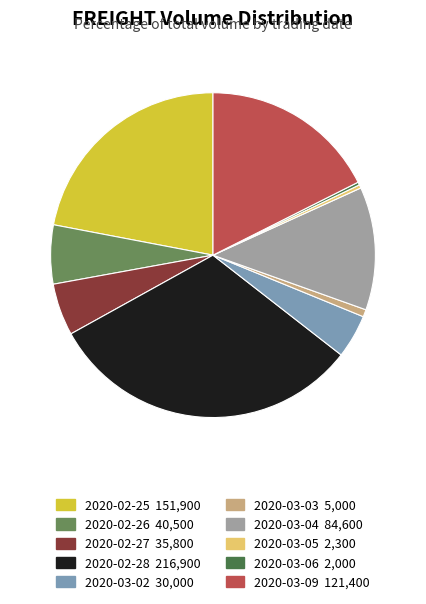

Does any single category account for the majority?

No